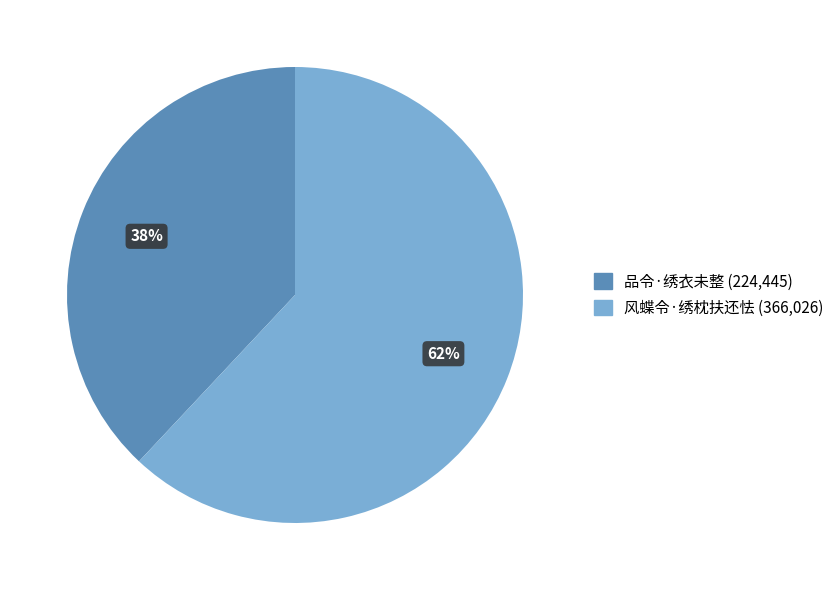

Count the number of slices in the pie.

2